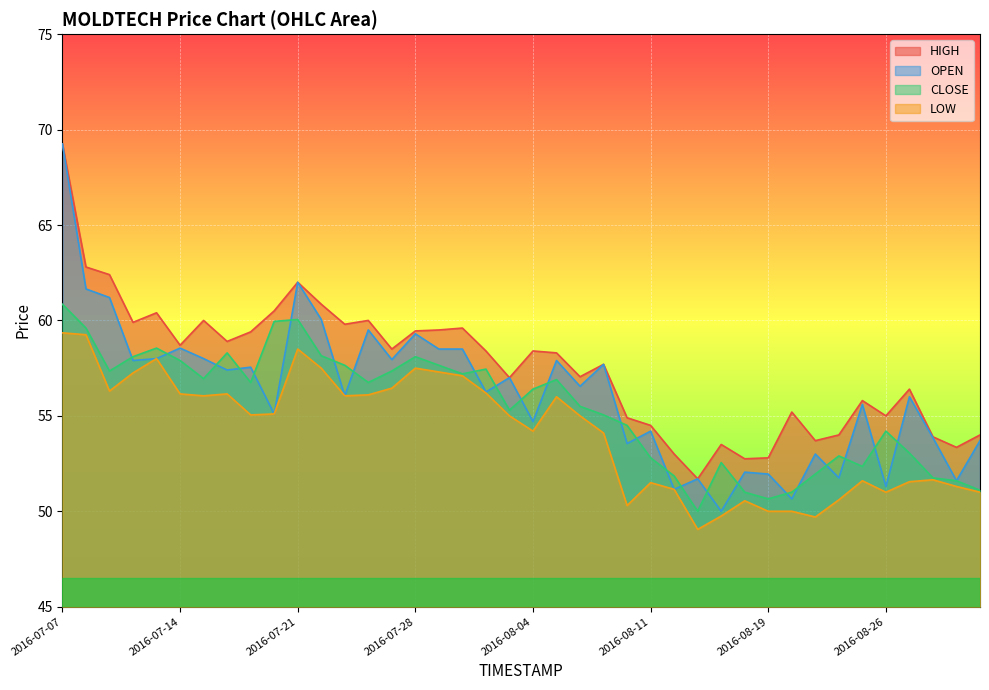

What is the total value across all series at 2016-07-07?

258.7